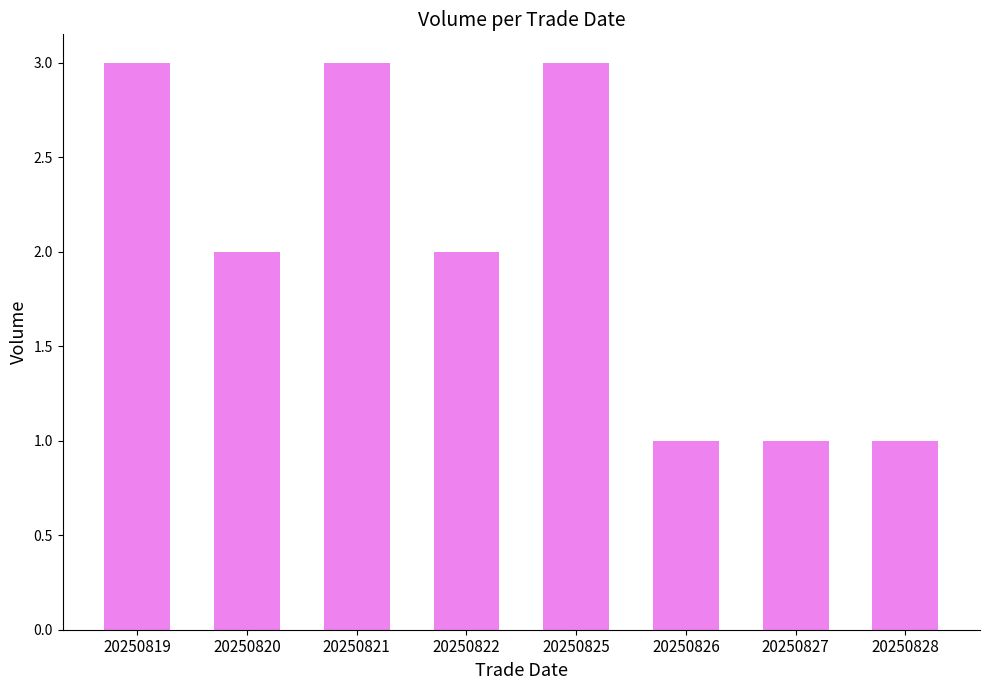

What is the sum of the values at 20250827 and 20250820?

3